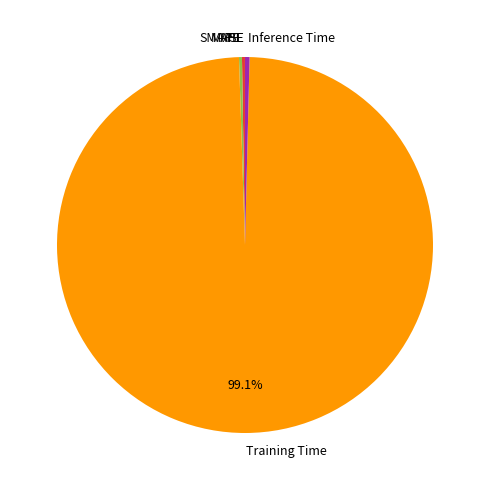

Does Training Time account for over 50% of the chart?

Yes